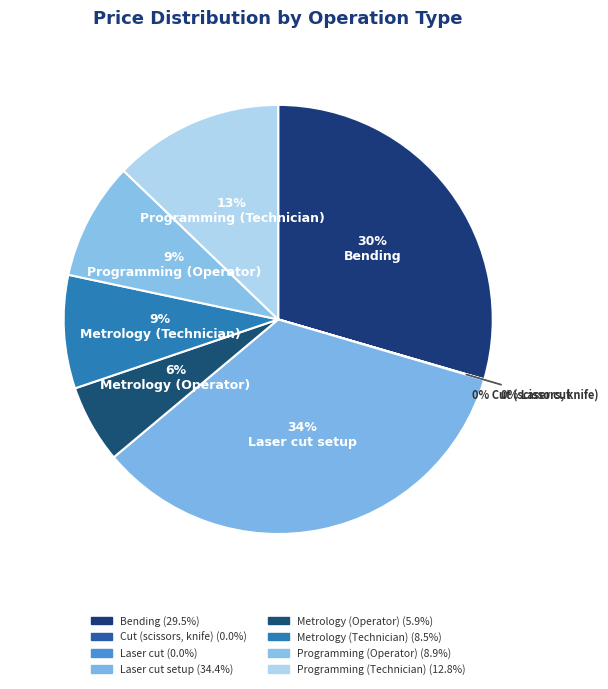

Is there a majority slice in this chart?

No